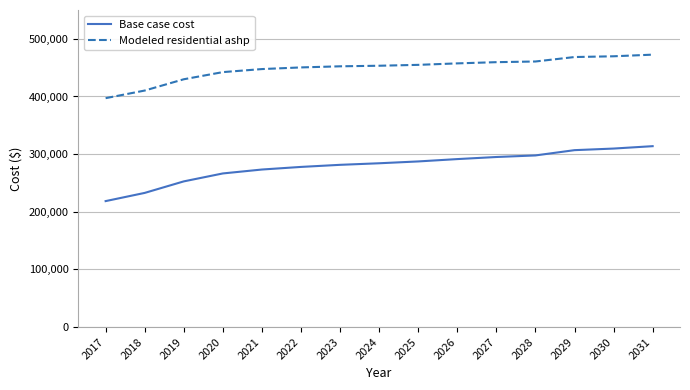

Which series has the largest total across all categories?

Modeled residential ashp